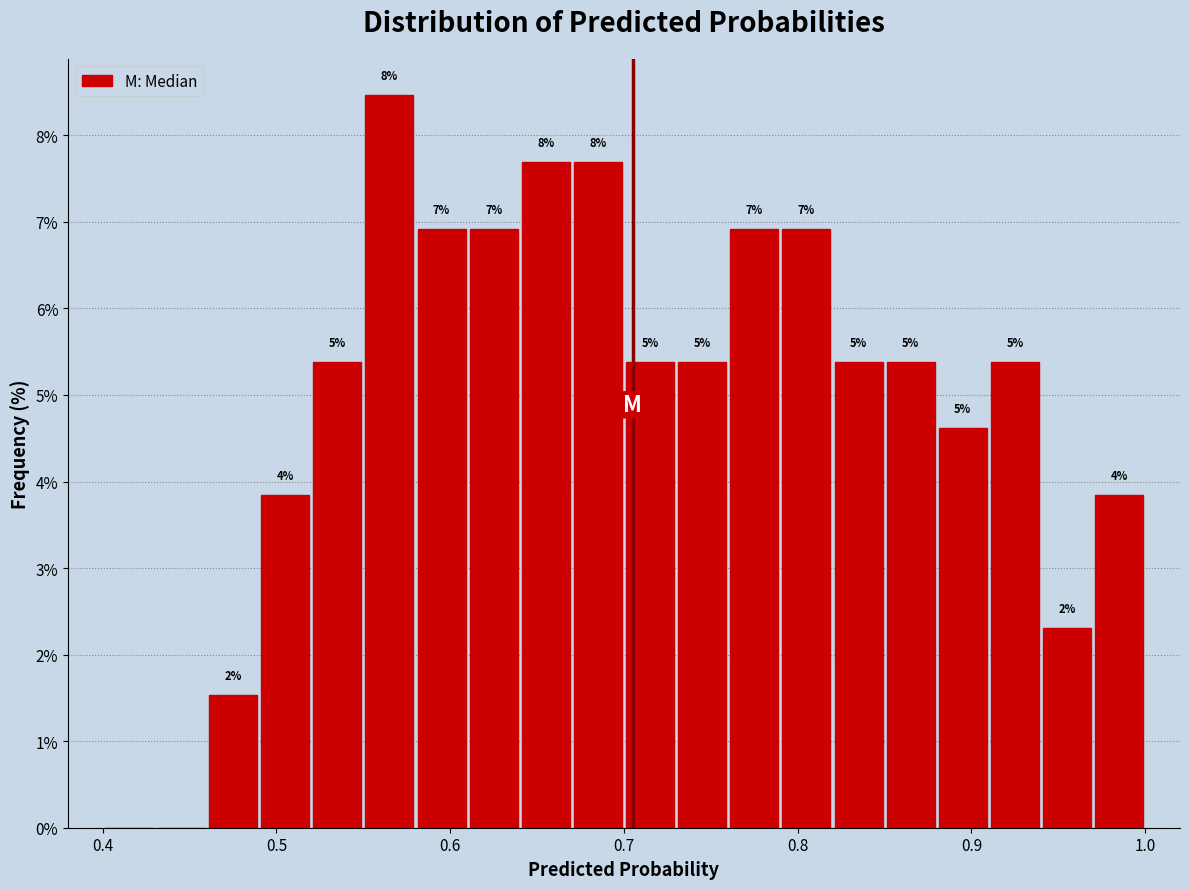

Read against the x-axis, roughly where is the centre of the tallest bar?

0.57